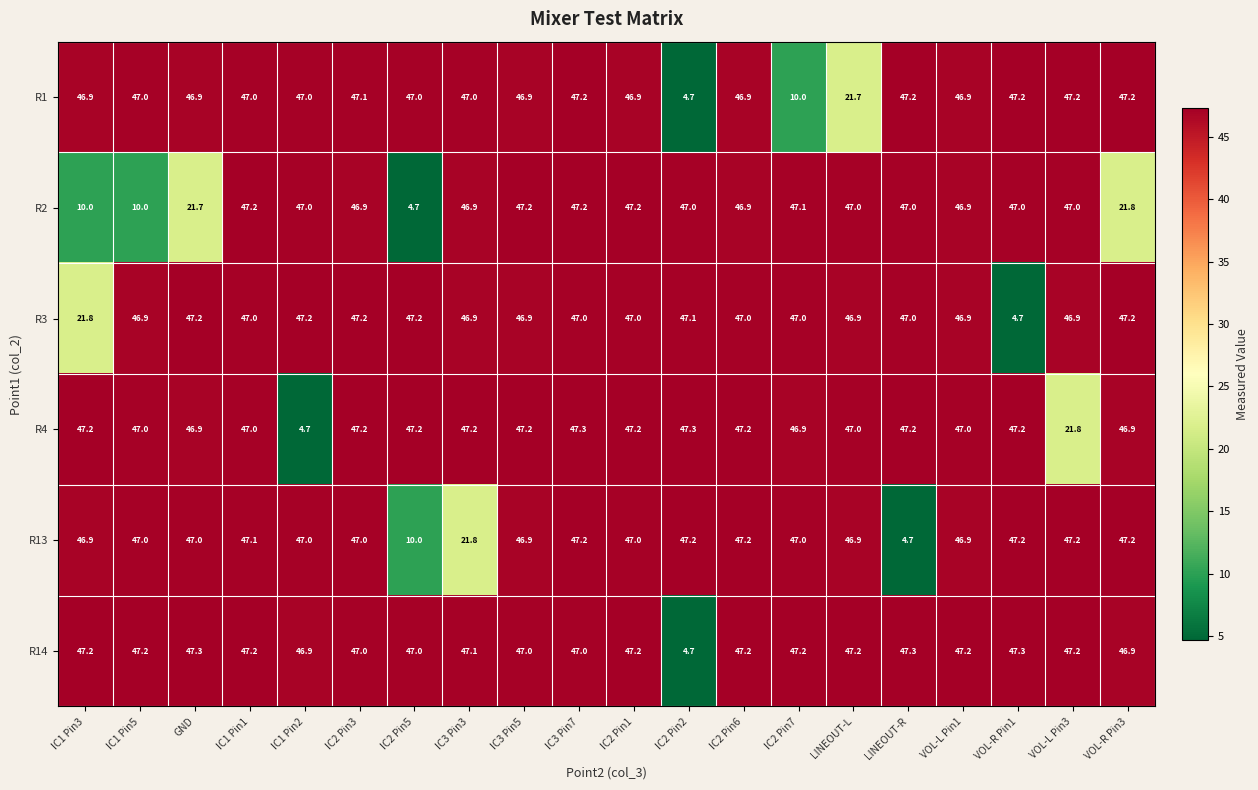

At which category is the sum across all series the highest?

IC3 Pin7